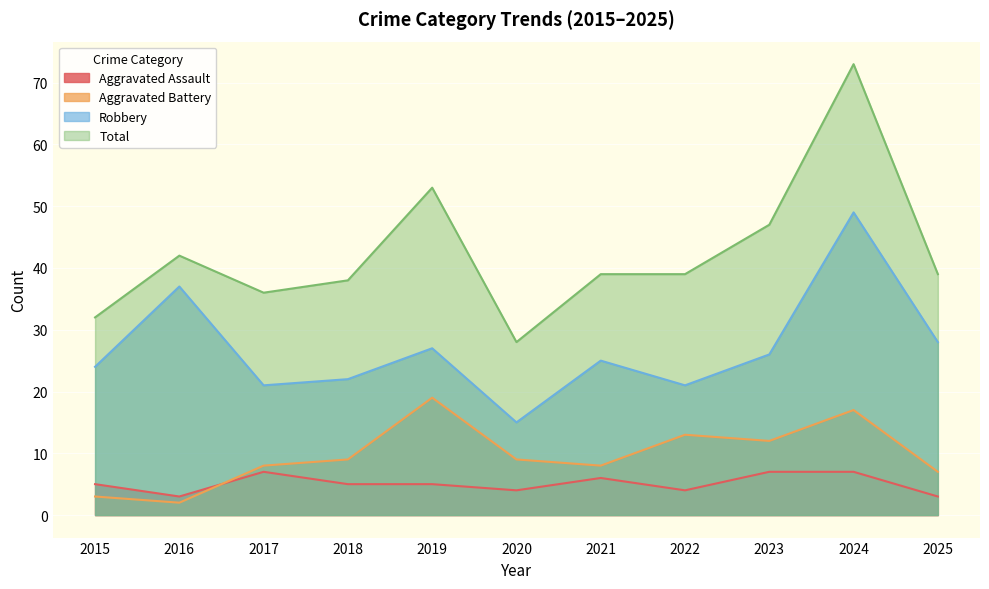

At how many categories does at least one series exceed 31?

10